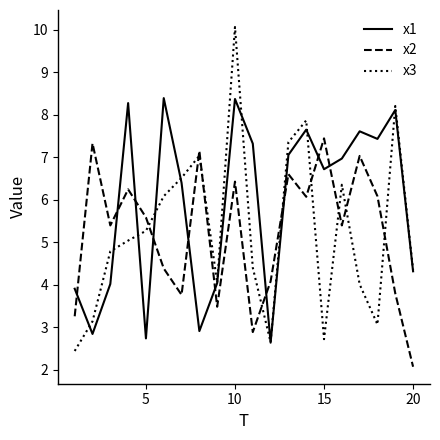

What is the sum of all x2 values?

104.5